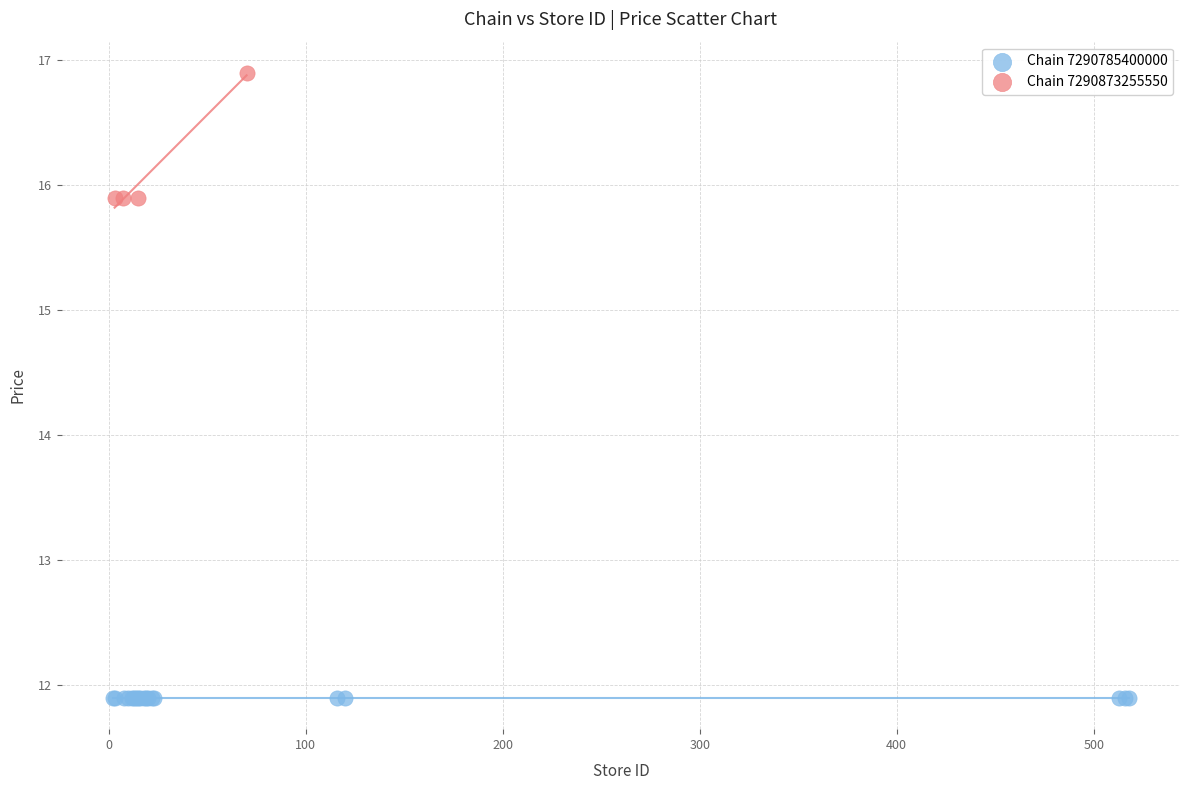

Which series contains the lowest Y value?

Chain 7290785400000